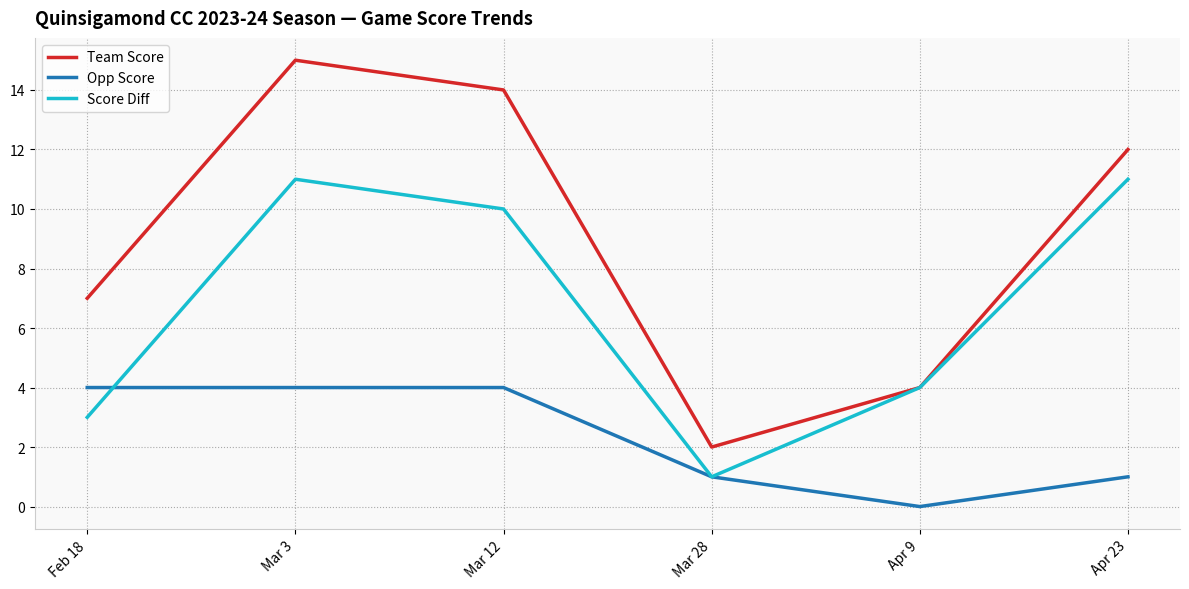

At which category does the chart reach its peak across all series?

Mar 3